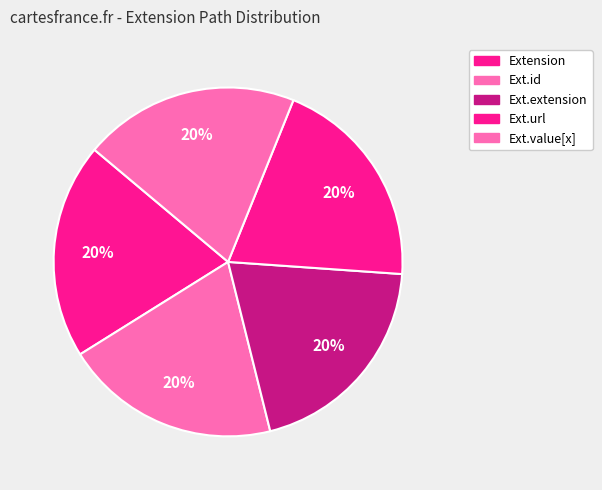

Which category has the biggest portion of the pie?

Extension.url